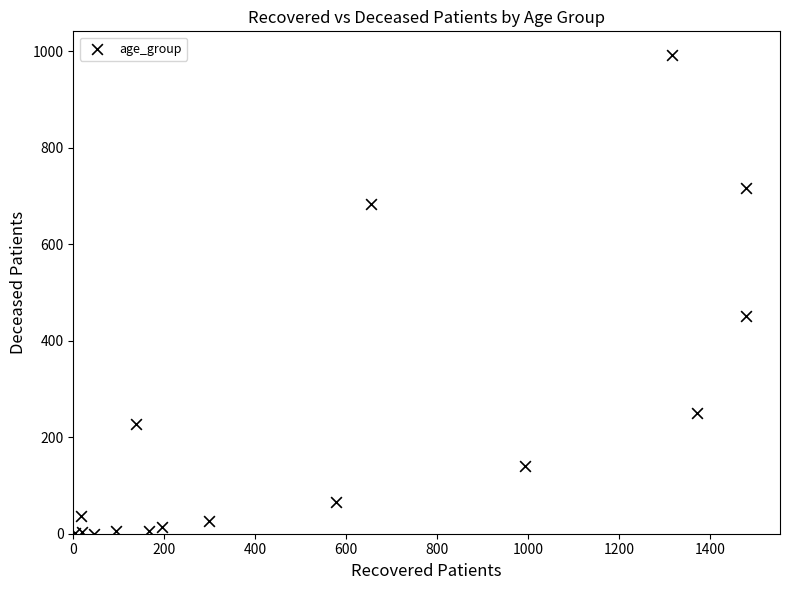

What is the range of Y values (max minus min)?

992